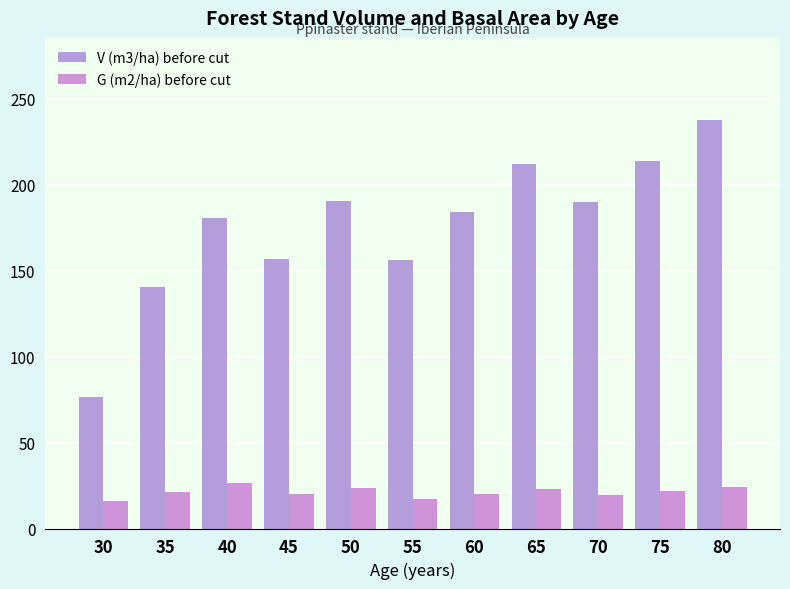

Reading left to right, list all the values displayed in this chart.

V (m3/ha) before cut: 30=76.7	35=140.4	40=180.8	45=156.9	50=190.5	55=156.3	60=184.1	65=211.7	70=189.7	75=213.9	80=237.7
G (m2/ha) before cut: 30=16.2	35=21.5	40=26.5	45=19.8	50=23.6	55=17.1	60=20.1	65=23.0	70=19.2	75=21.7	80=24.1